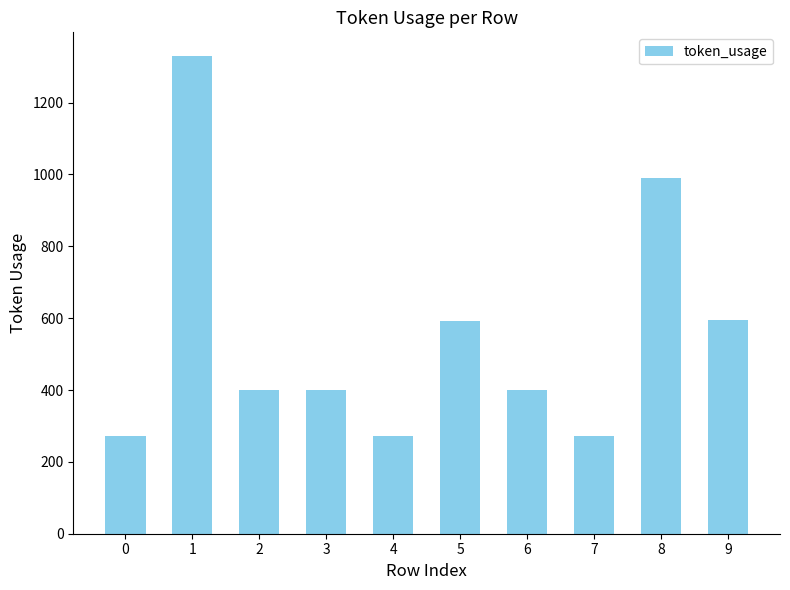

What is the value of the 8th bar from the left?

273